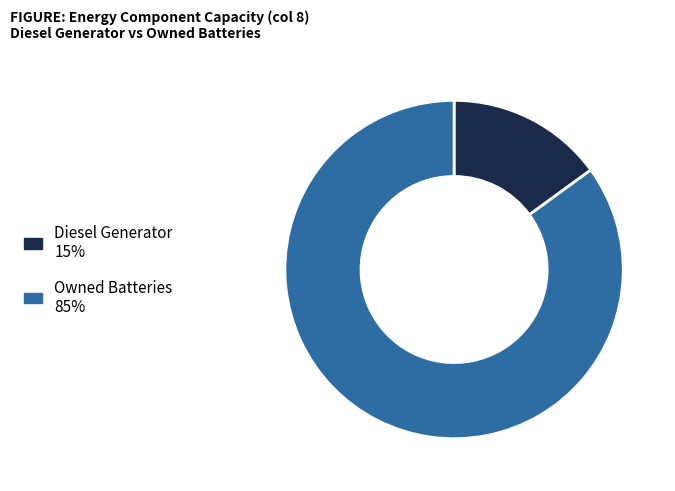

Approximately how many times larger is the value at Owned Batteries 85% compared to Diesel Generator 15%?

5.7